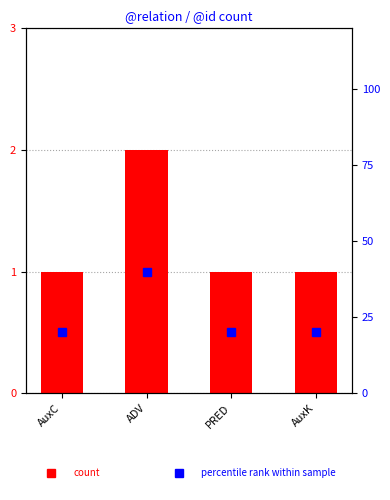

How many data points in count are above 1?

1